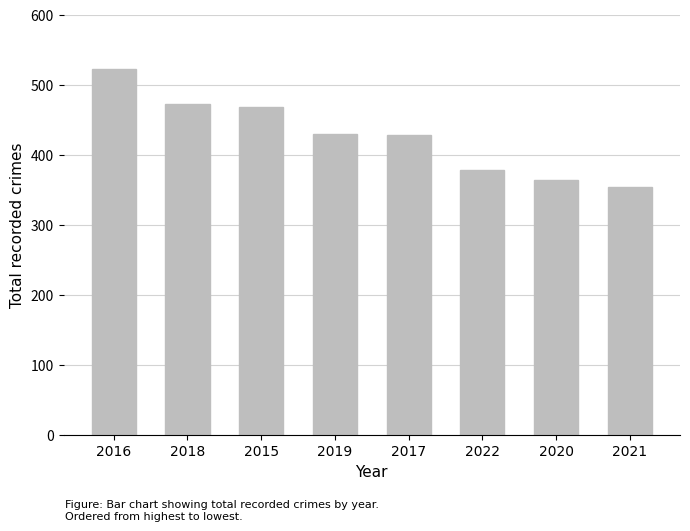

Which has a higher value, 2021 or 2022?

2022